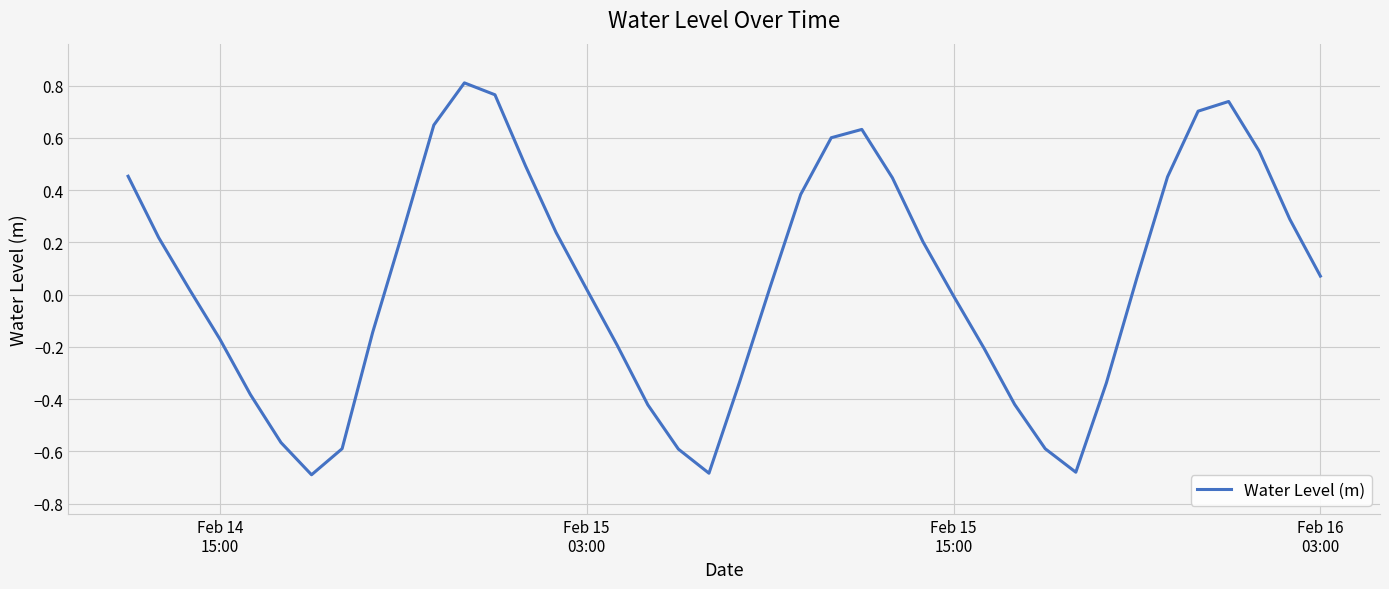

What is the difference between the maximum and minimum values?

1.5